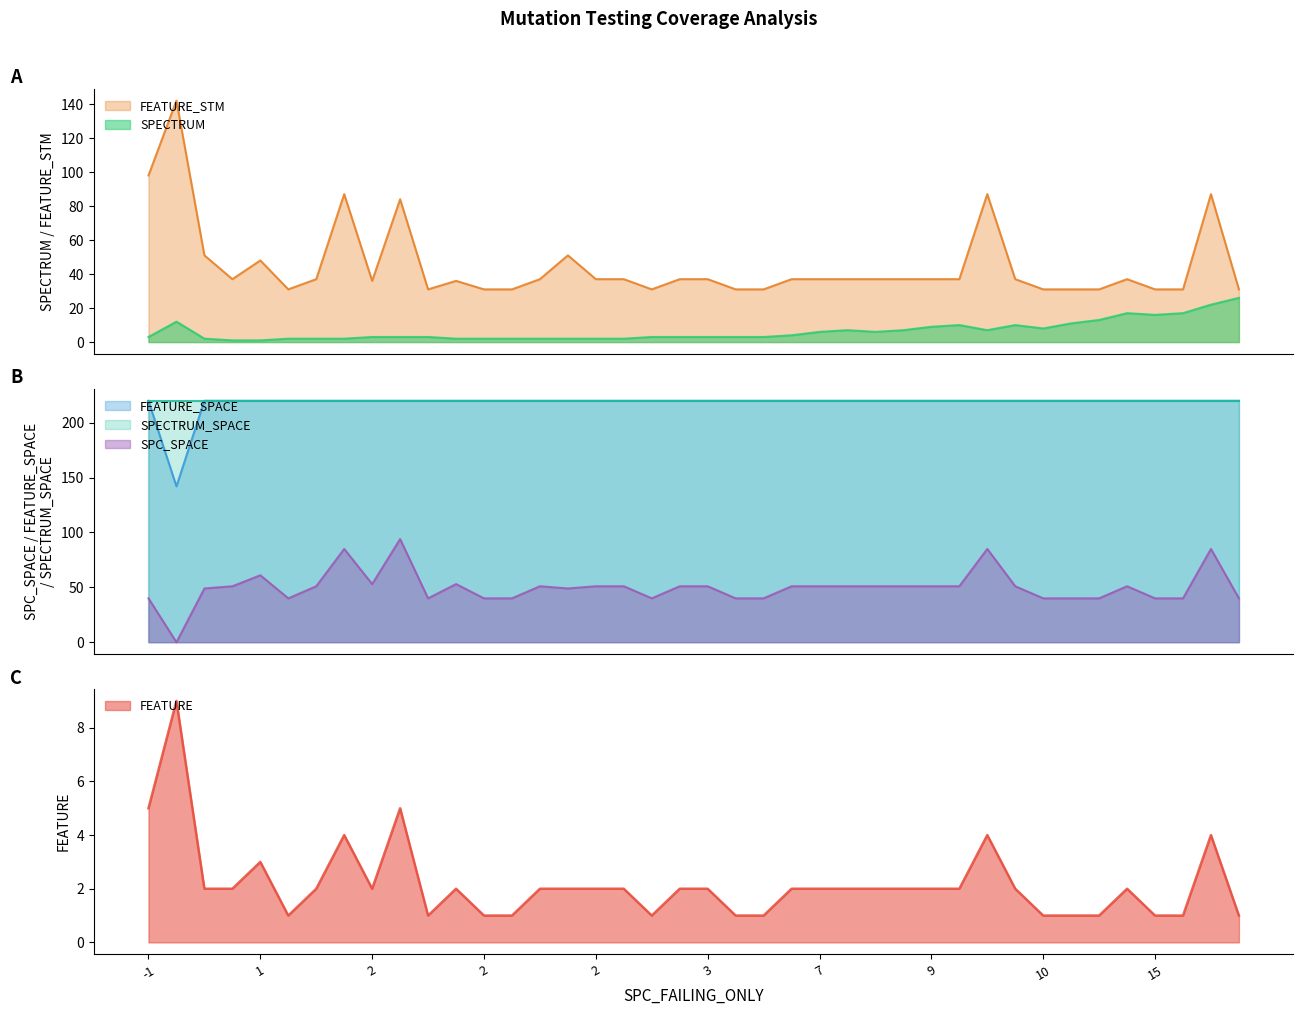

Is it true that SPECTRUM_SPACE equals 136 at 6?

False